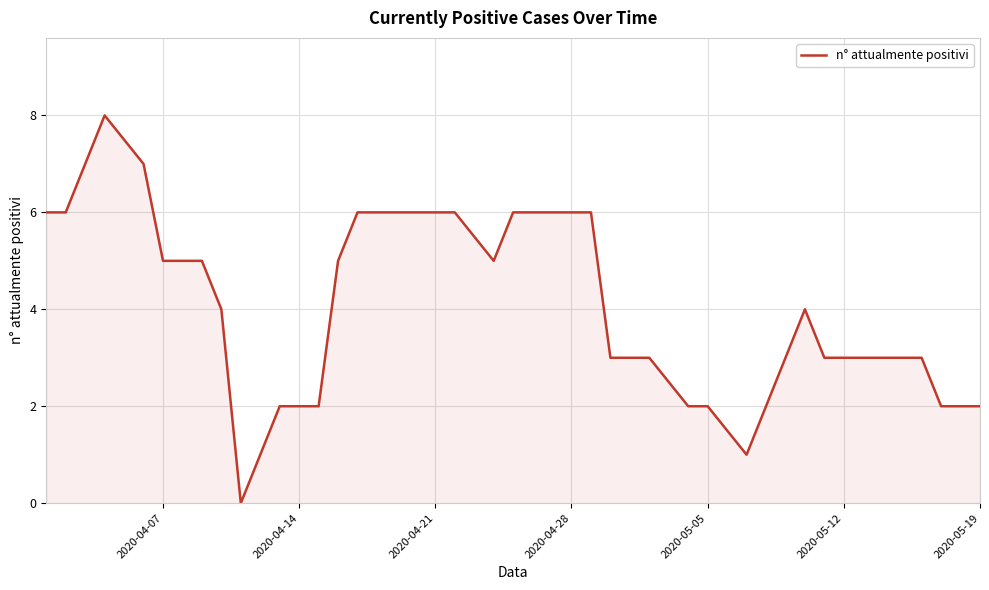

What is the greatest value displayed?

8